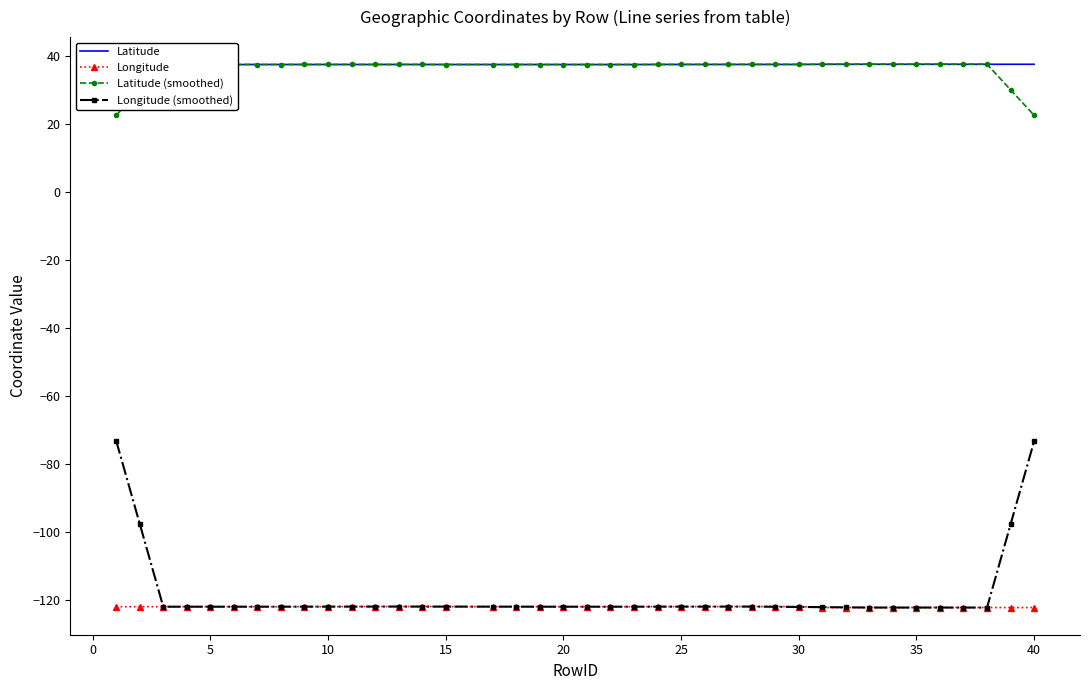

Is this an area chart (filled region under the line)?

No